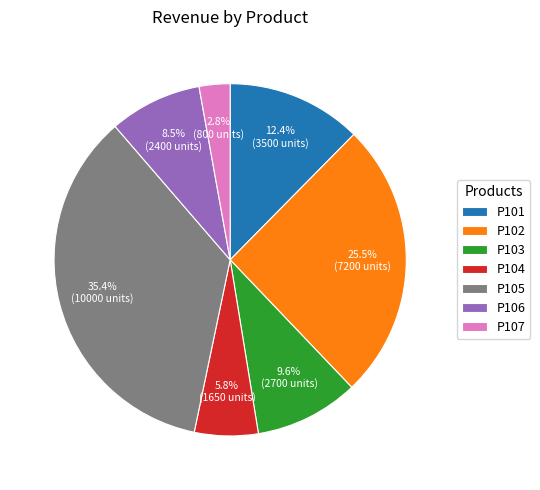

True or false: P102 accounts for 6% of the total.

False